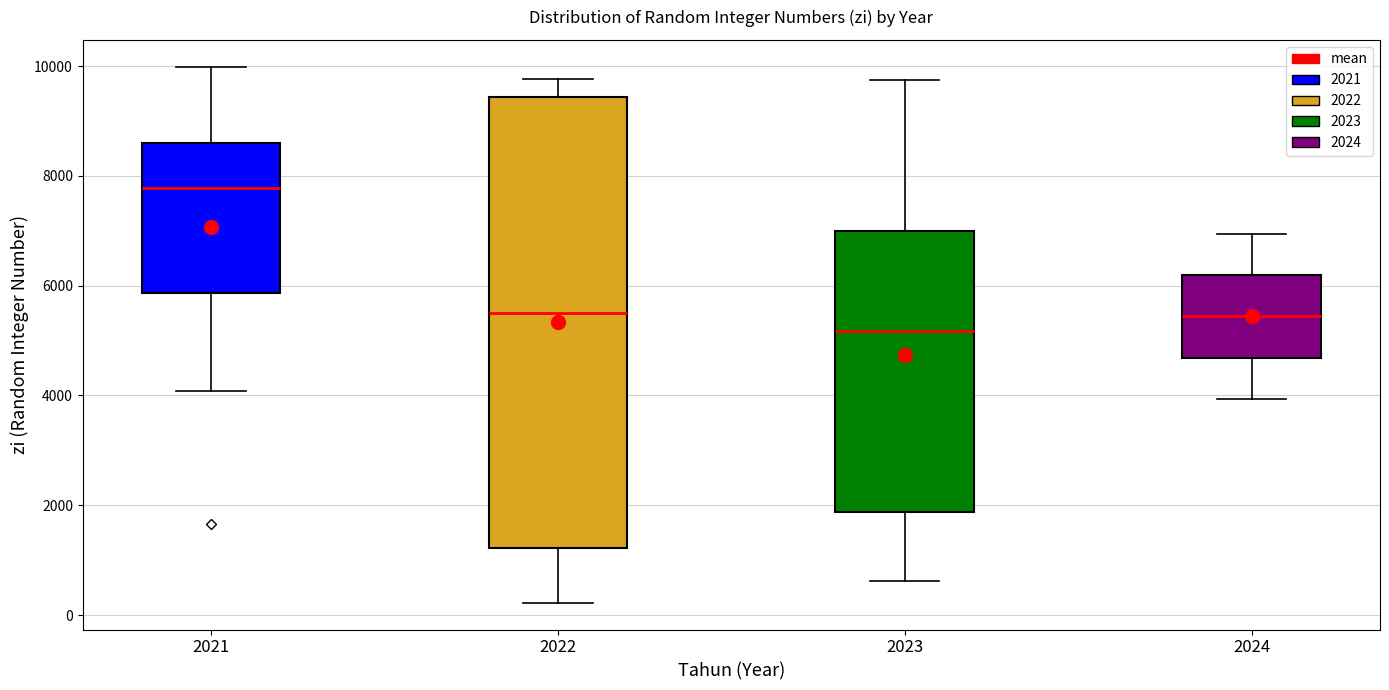

Which box's median line is the lowest?

2023